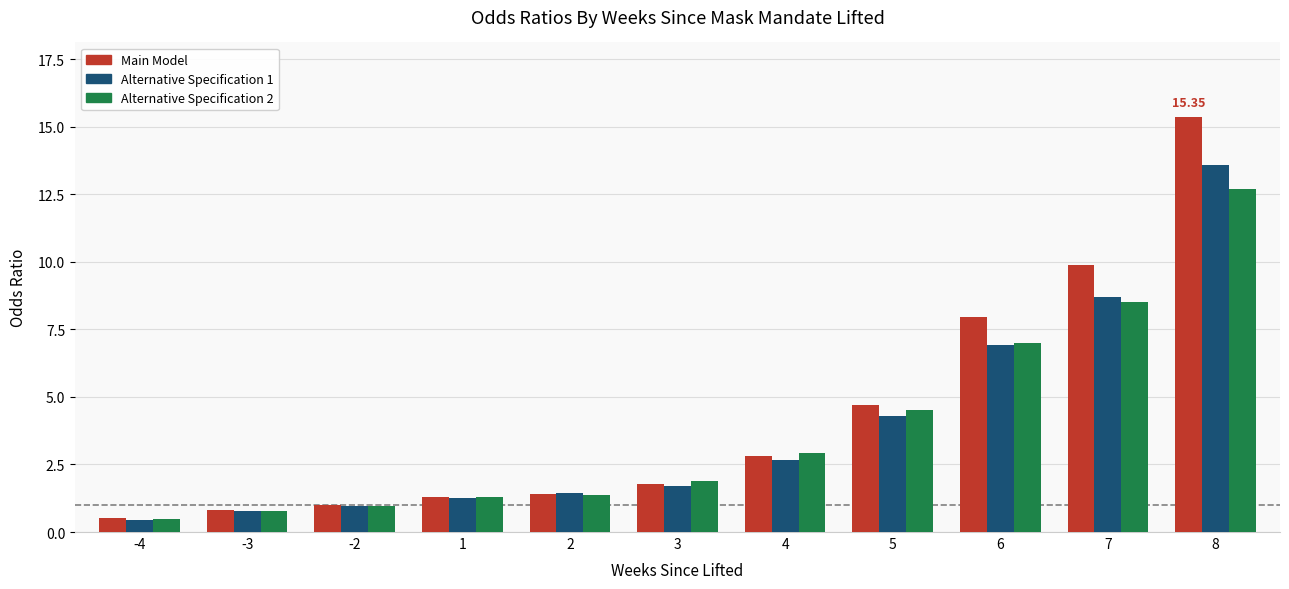

What is the smallest value displayed?

0.5